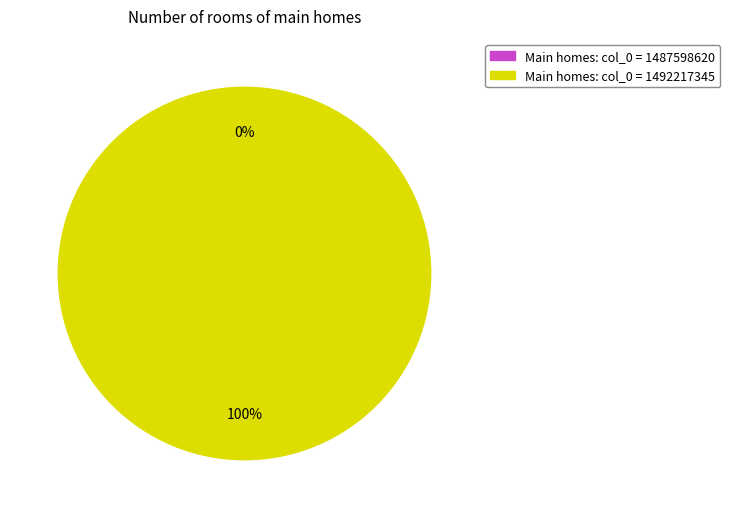

Is there any slice that represents more than half of the pie?

Yes